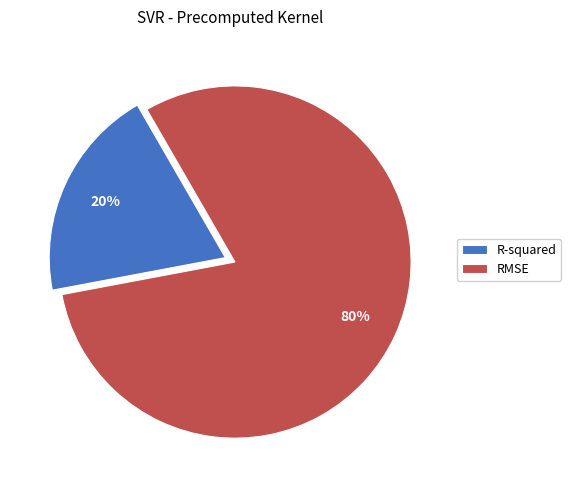

Count the number of slices in the pie.

2